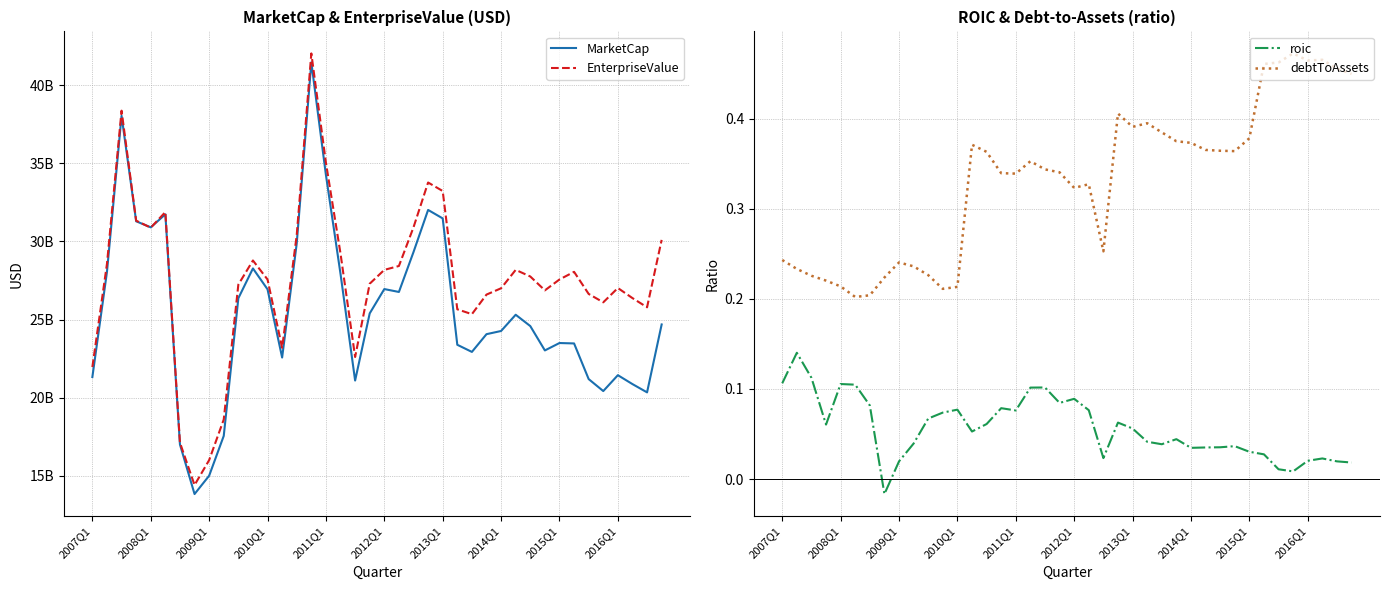

Is it true that MarketCap equals 6269786021.2 at 37?

False